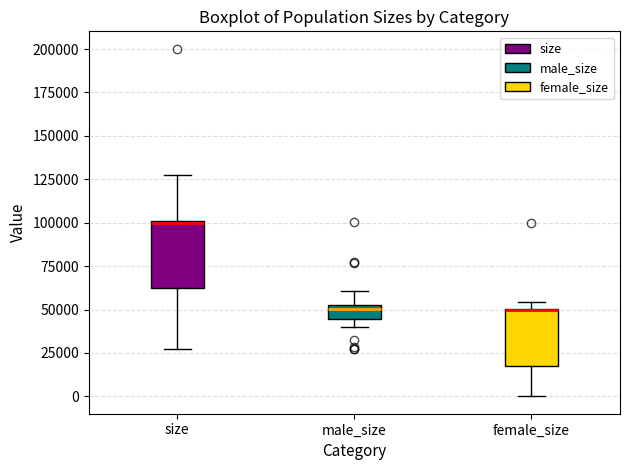

Reading left to right, read every box against the y-axis: the position of its median line, the range the box covers, and the ends of its whiskers. The values are not printed on the chart, so give them approximately, as read against the axis.

size: median 100000, box 60000 to 100000, whiskers 25000 to 125000
male_size: median 50000, box 45000 to 55000, whiskers 40000 to 60000
female_size: median 50000 (drawn on the box's upper edge), box 20000 to 50000, whiskers 0 to 55000